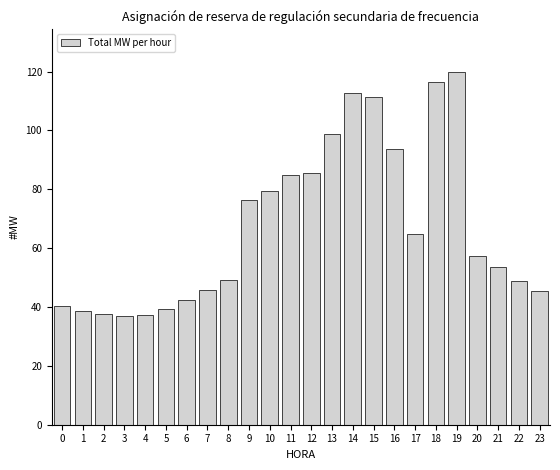

What is the ratio of the value at 16 to the value at 12?

1.1